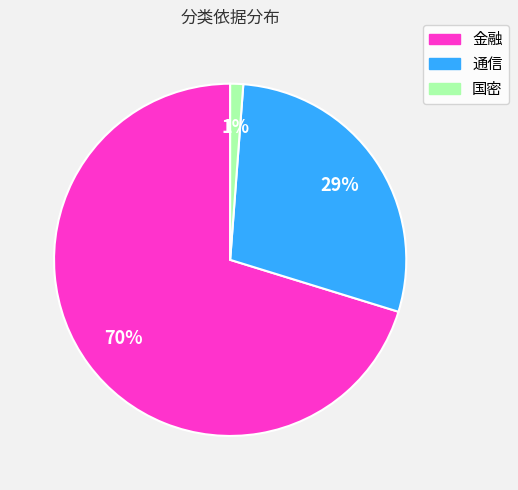

Which category accounts for the majority?

金融